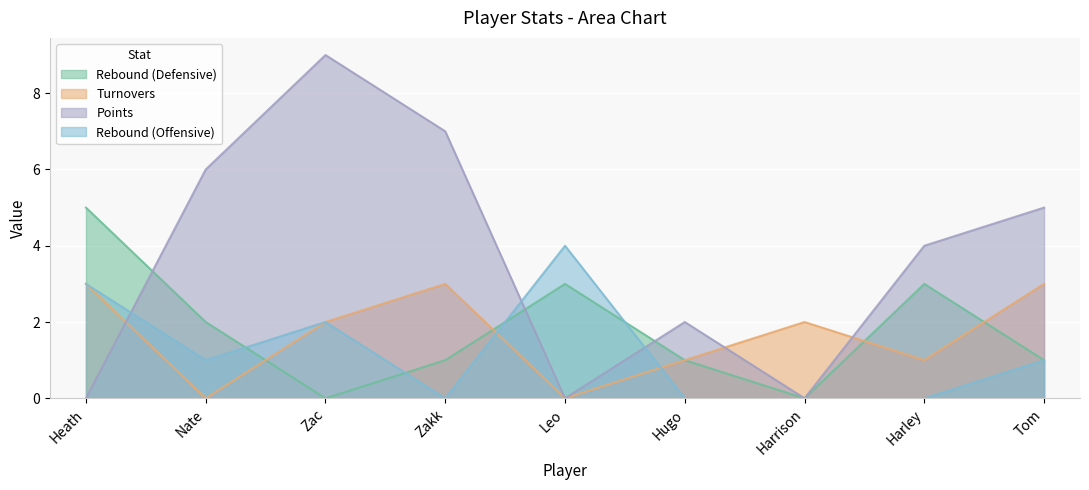

How many lines are shown in the chart?

4